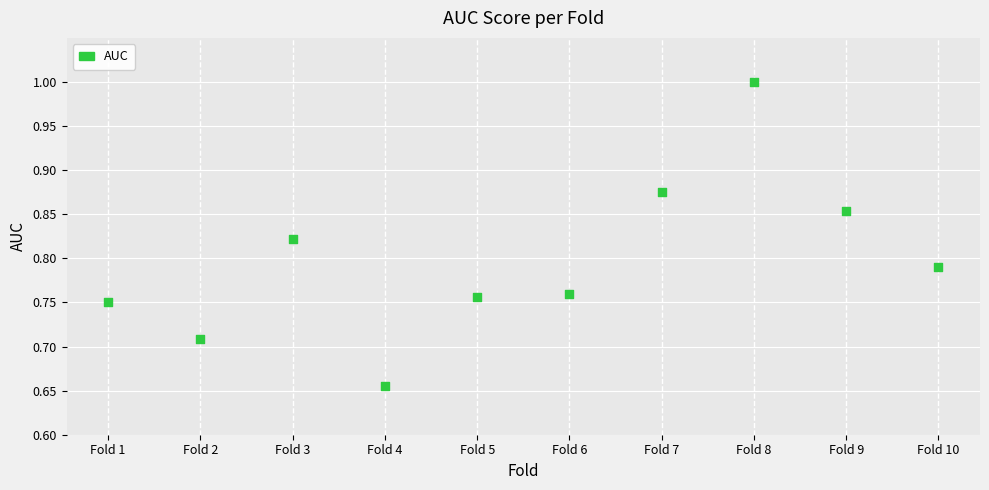

What is the average X value?

5.5